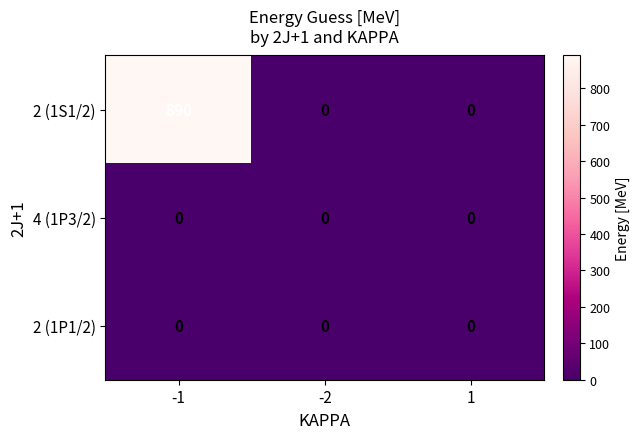

Reading right to left, what are all the values shown in this chart?

2 (1S1/2): 1=0	-2=0	-1=890
4 (1P3/2): 1=0	-2=0	-1=0
2 (1P1/2): 1=0	-2=0	-1=0